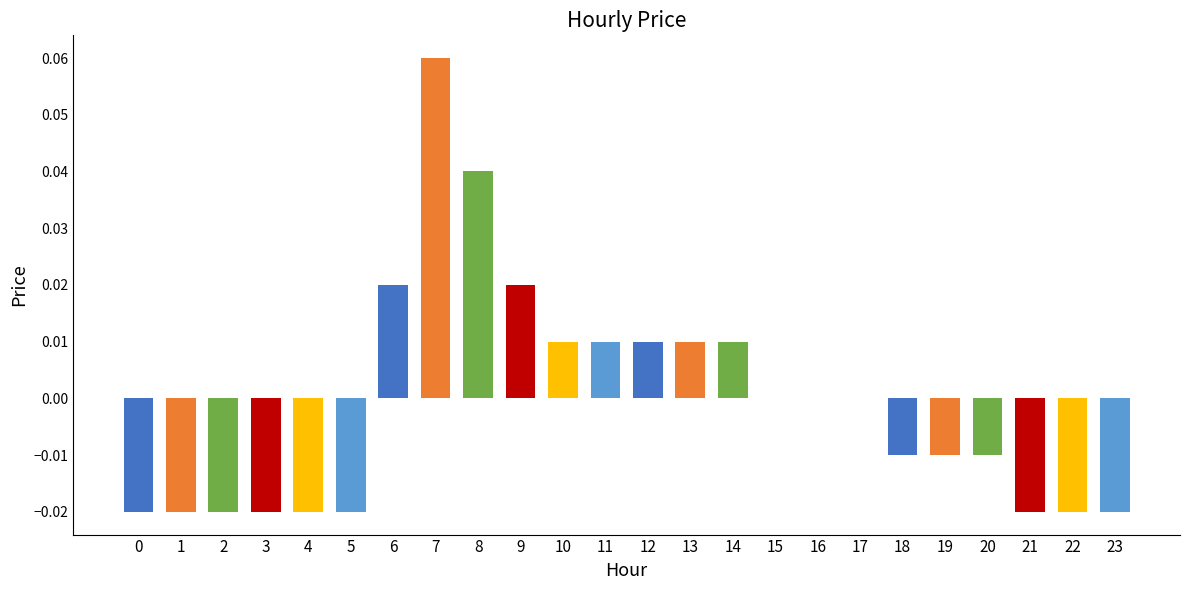

Which label corresponds to the largest value in the chart?

7